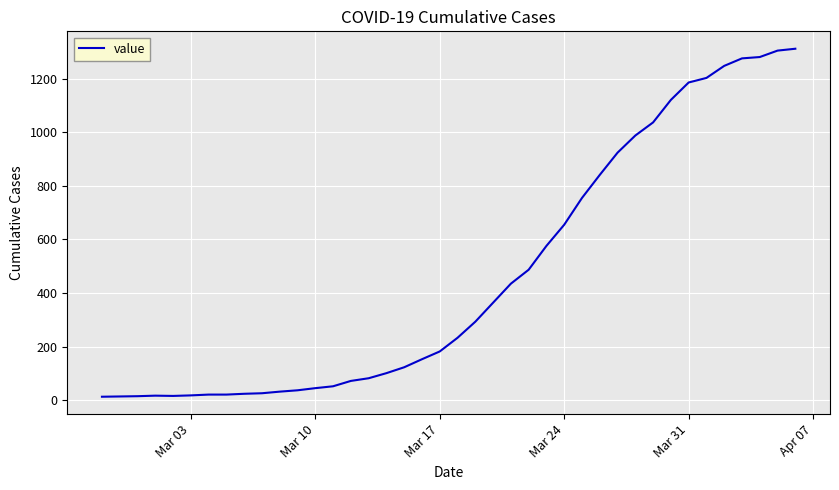

Does the chart display data point markers on the line(s)?

No